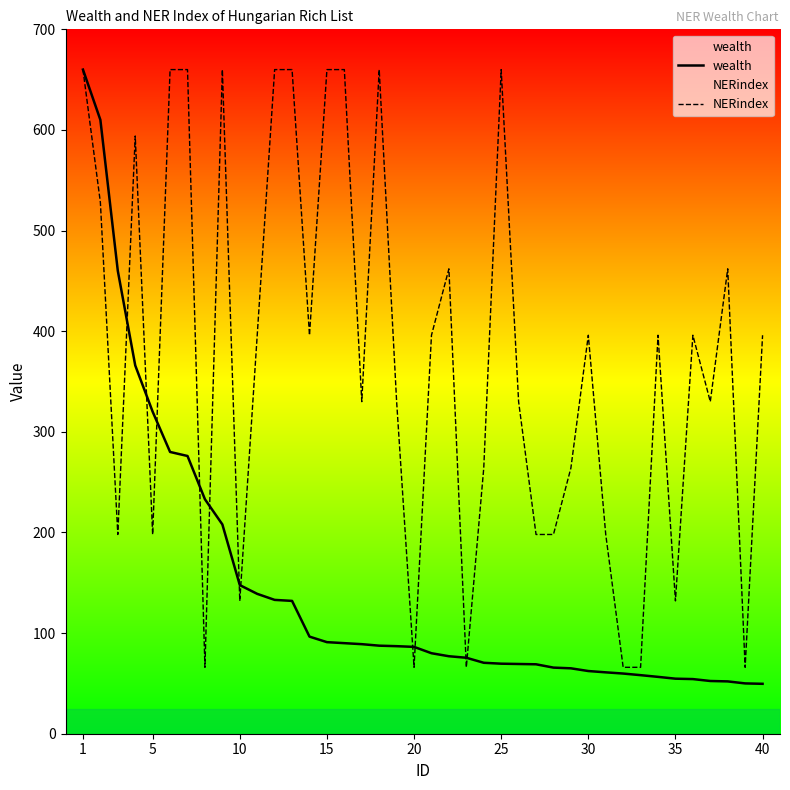

Which series ends up on top after the final intersection of wealth and NERindex?

NERindex